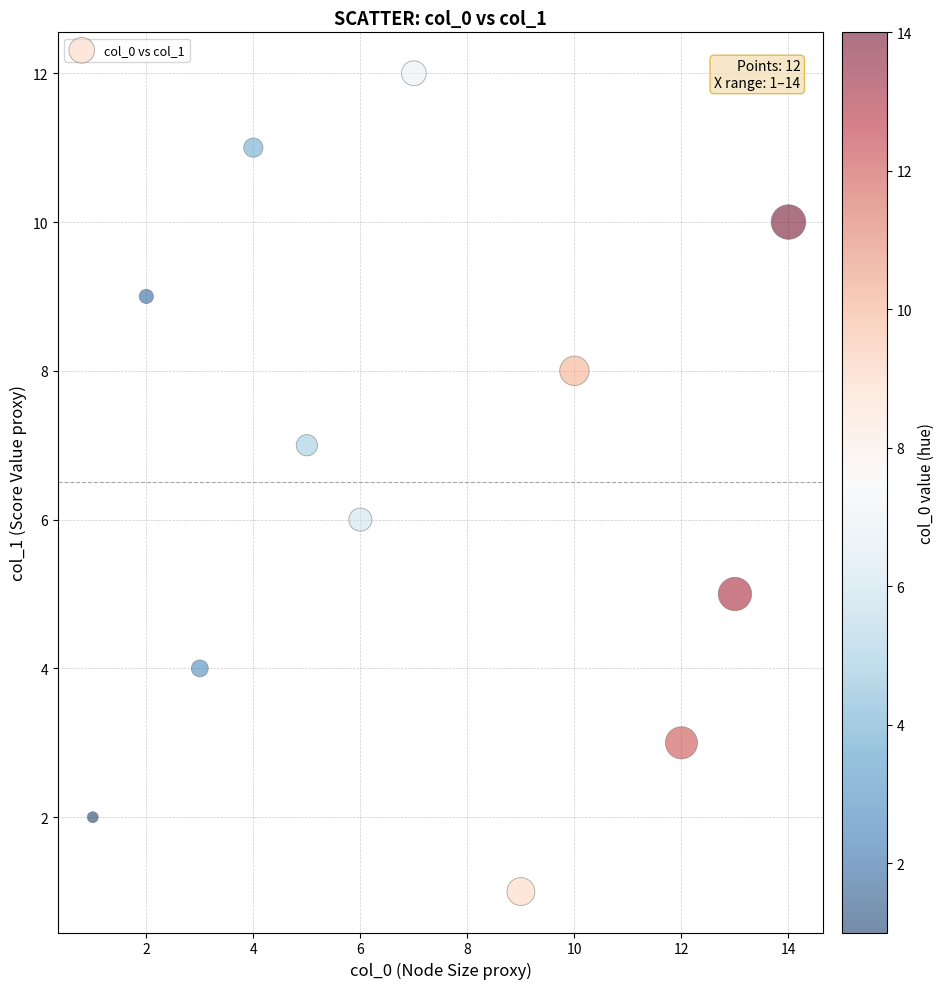

What is the range of X values (max minus min)?

13